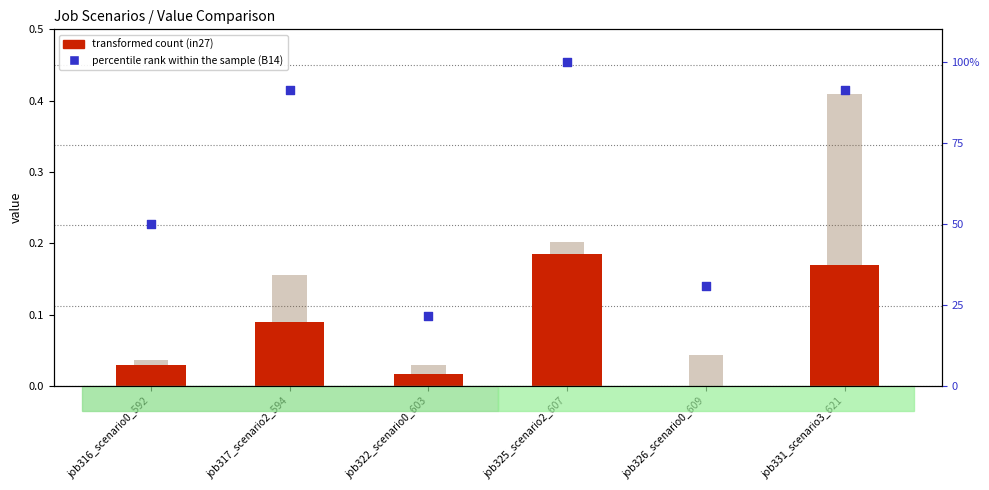

At which category is the sum across all series the highest?

job325_scenario2_607